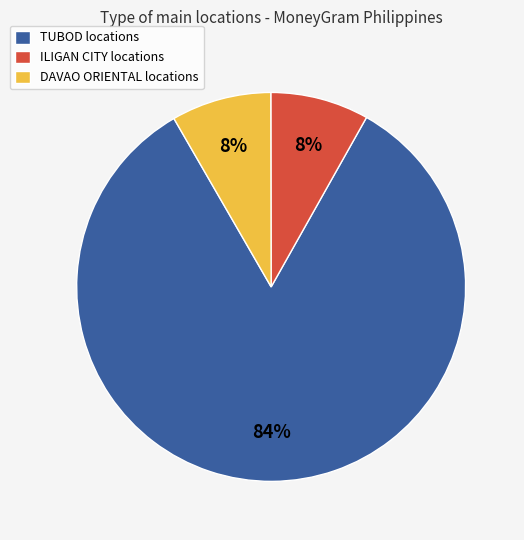

To the nearest percent, what is the average slice percentage?

33%